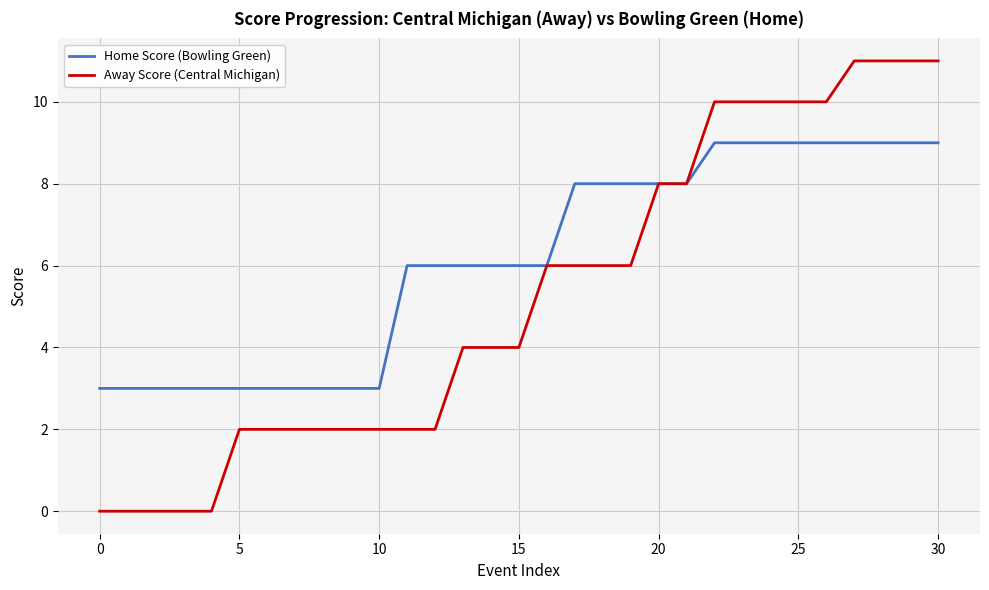

What are all the series names shown in the legend?

Home Score (Bowling Green), Away Score (Central Michigan)